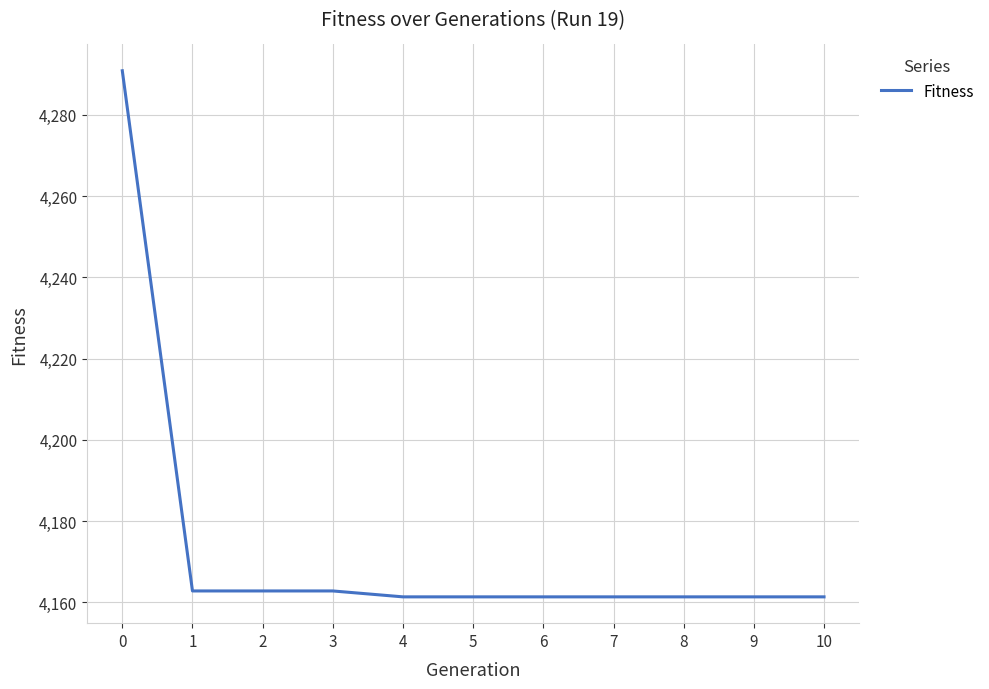

Reading right to left, what are all the values shown in this chart?

4161.4	4161.4	4161.4	4161.4	4161.4	4161.4	4161.4	4162.8	4162.8	4162.8	4290.9